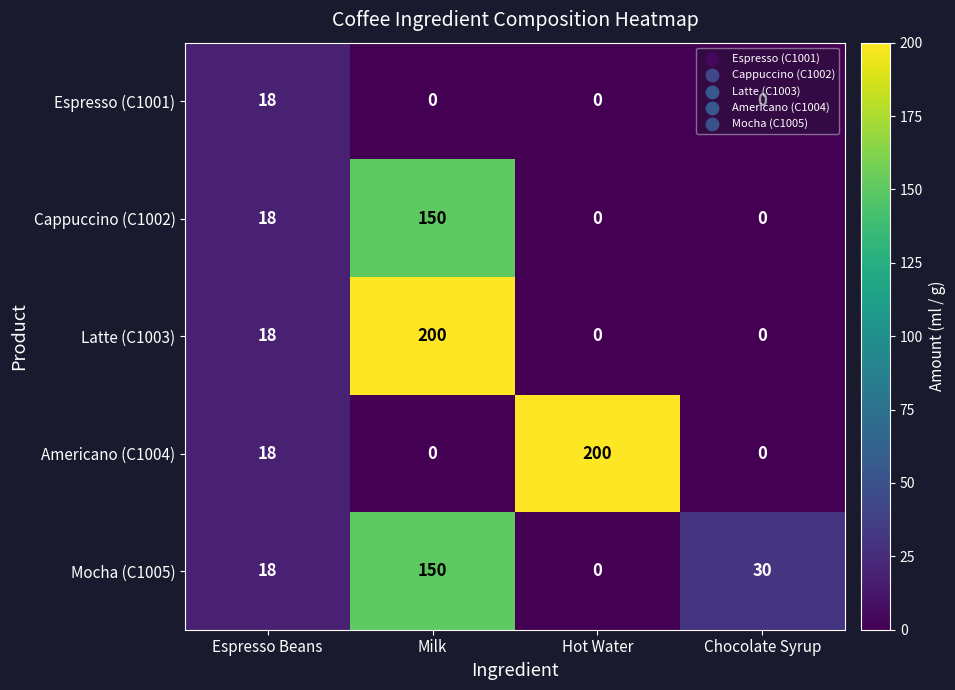

What value does the Cappuccino (C1002) series have at Milk, to the nearest 5?

150